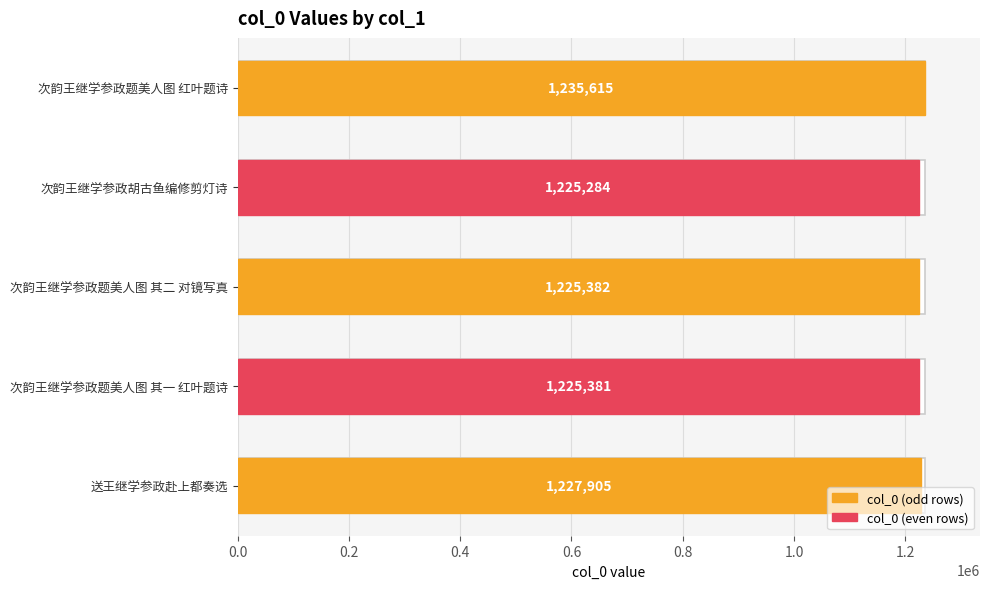

What is the value of the 4th bar from the left?

1225381